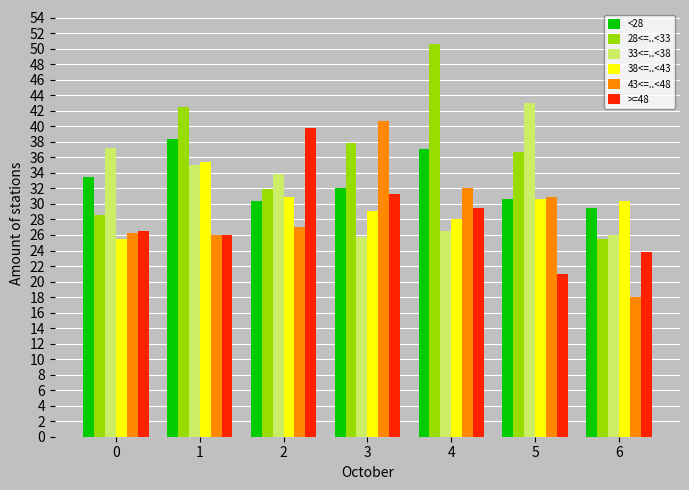

What is the value of the <28 bar at the 7th from the left?

29.5